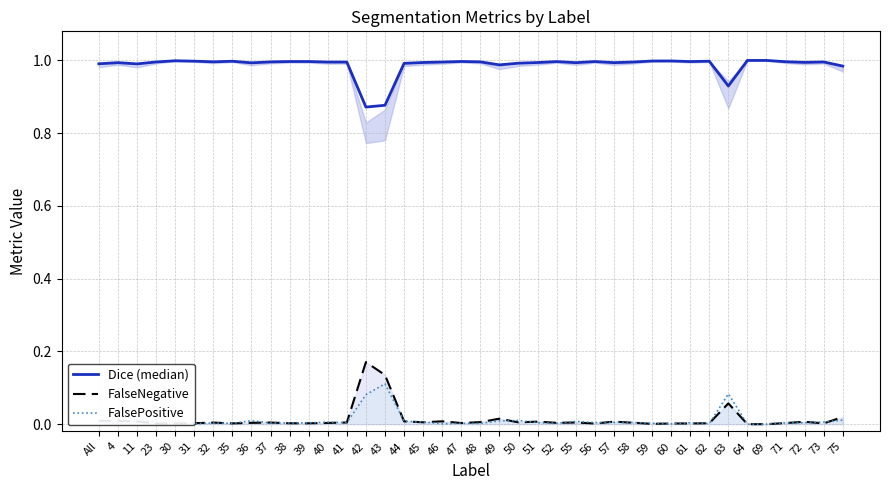

Where is the first local maximum for FalsePositive?

11